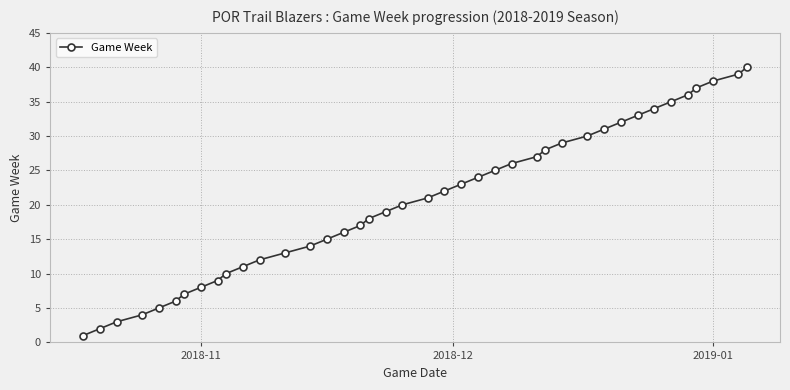

What is the sum of all values?

820